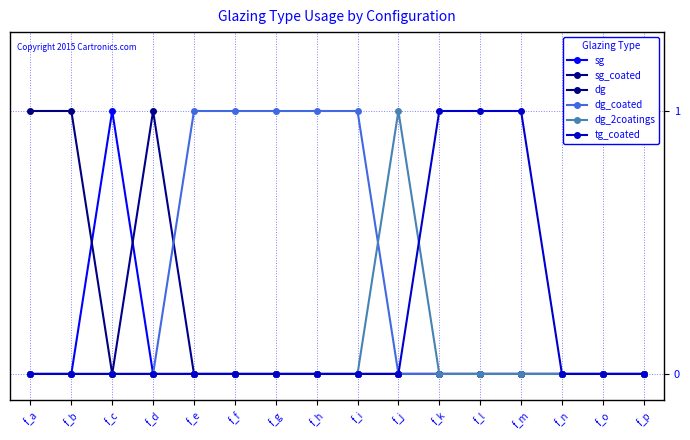

Reading left to right, transcribe all the data shown in this chart.

sg: 0	0	1	0	0	0	0	0	0	0	0	0	0	0	0	0
sg_coated: 0	0	0	1	0	0	0	0	0	0	0	0	0	0	0	0
dg: 1	1	0	0	0	0	0	0	0	0	0	0	0	0	0	0
dg_coated: 0	0	0	0	1	1	1	1	1	0	0	0	0	0	0	0
dg_2coatings: 0	0	0	0	0	0	0	0	0	1	0	0	0	0	0	0
tg_coated: 0	0	0	0	0	0	0	0	0	0	1	1	1	0	0	0